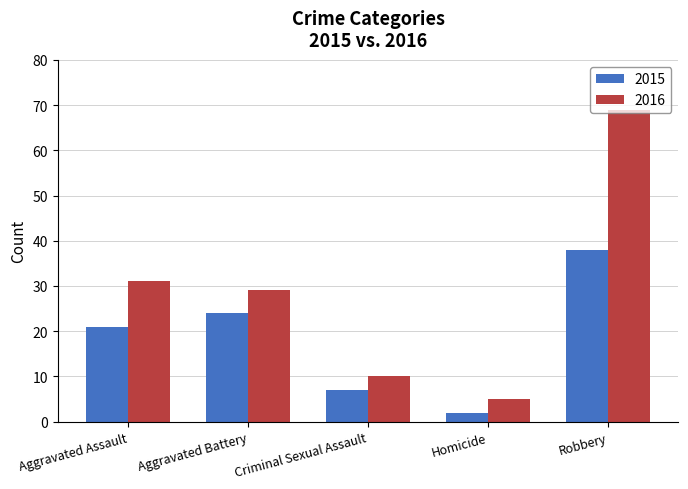

How many groups of bars are there?

5